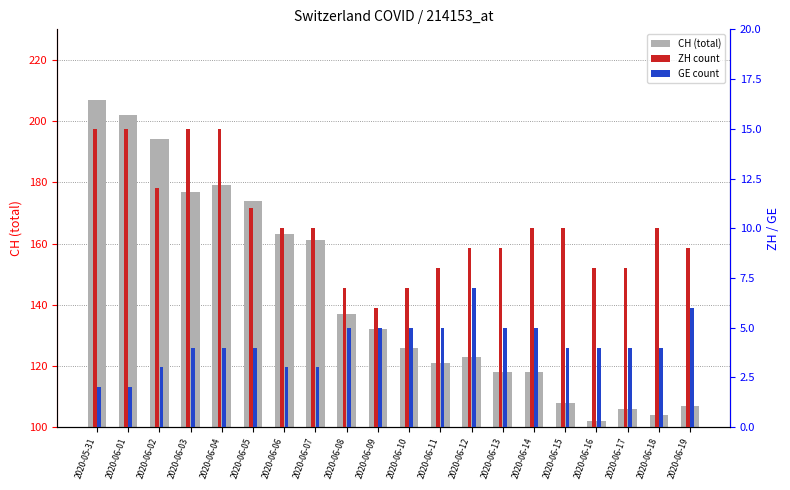

Which category has the lowest value in the GE series?

2020-05-31